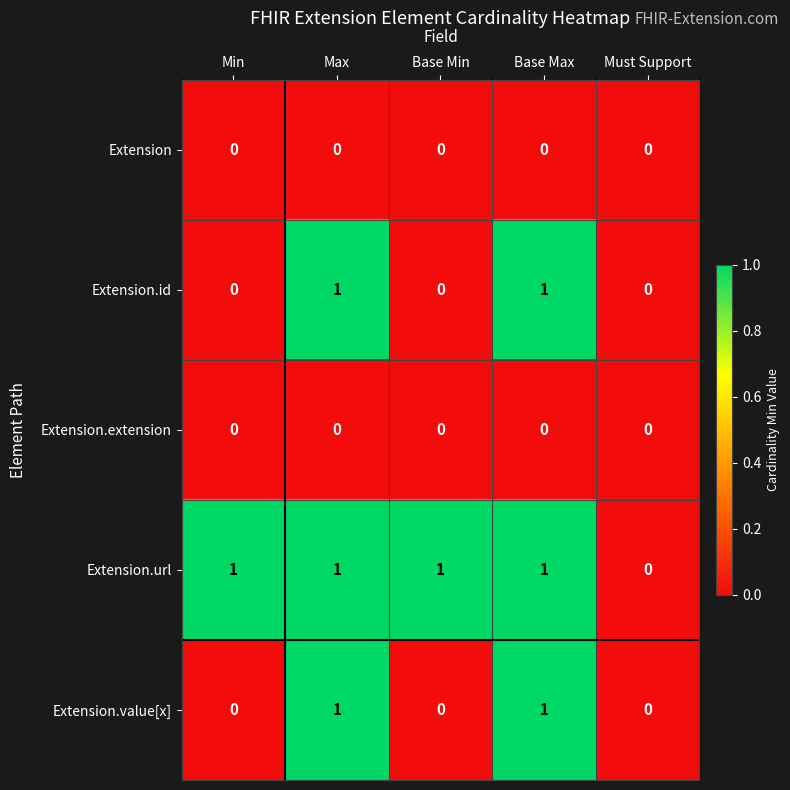

How many Extension.url values are between 1 and 2?

4